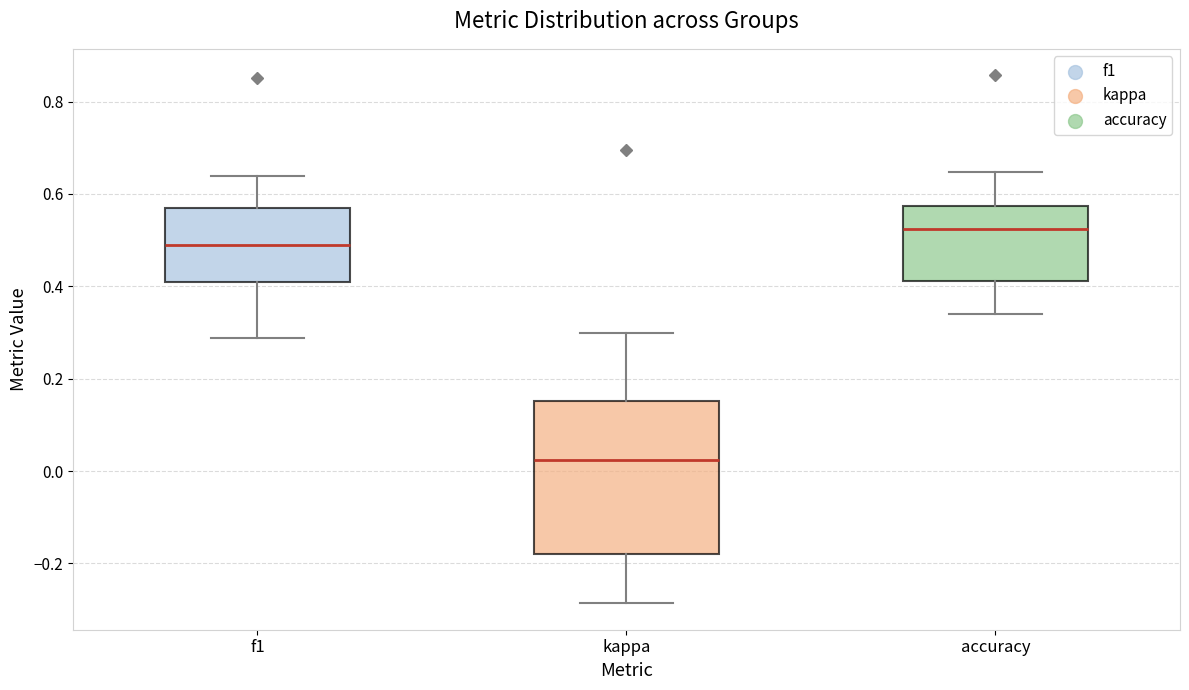

Reading left to right, read every box against the y-axis: the position of its median line, the range the box covers, and the ends of its whiskers. The values are not printed on the chart, so give them approximately, as read against the axis.

f1: median 0.48, box 0.42 to 0.58, whiskers 0.28 to 0.64
kappa: median 0.02, box -0.18 to 0.16, whiskers -0.28 to 0.30
accuracy: median 0.52, box 0.42 to 0.58, whiskers 0.34 to 0.64